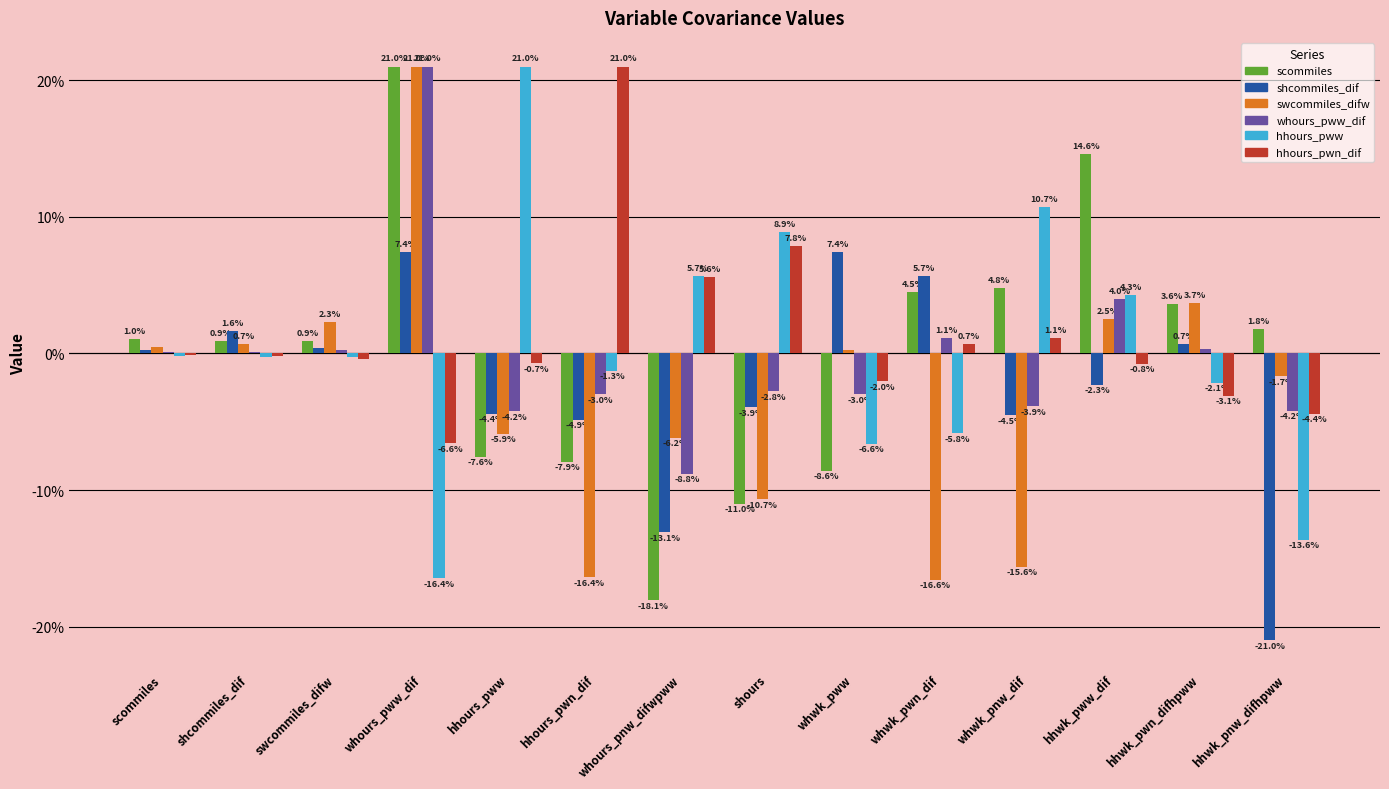

Is it true that swcommiles_difw equals -16.4 at hhours_pwn_dif?

True